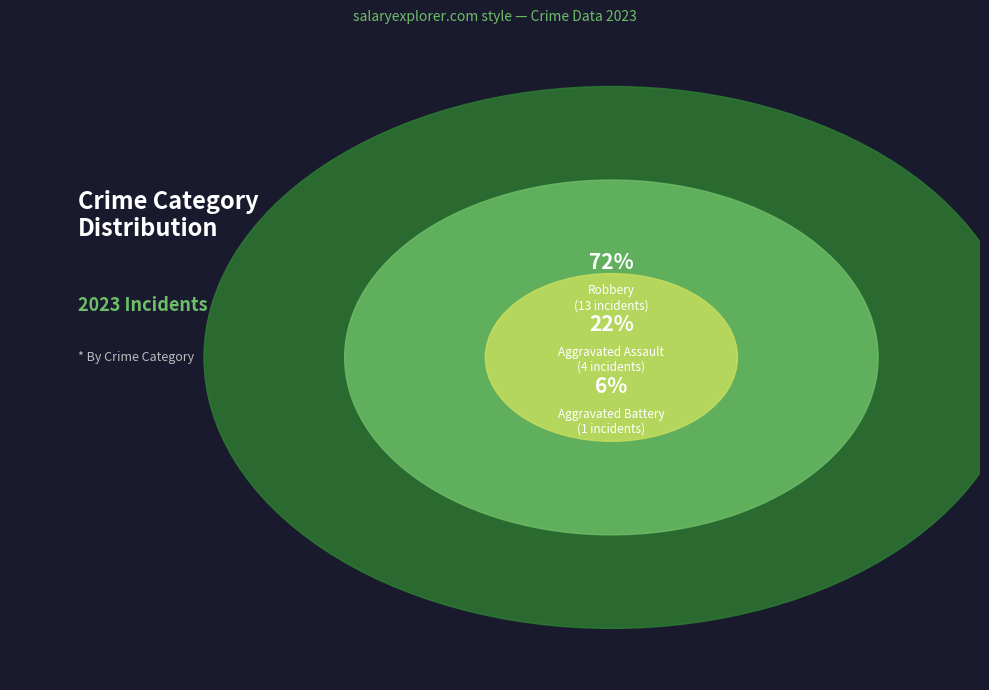

What is the largest slice in the pie chart?

Robbery